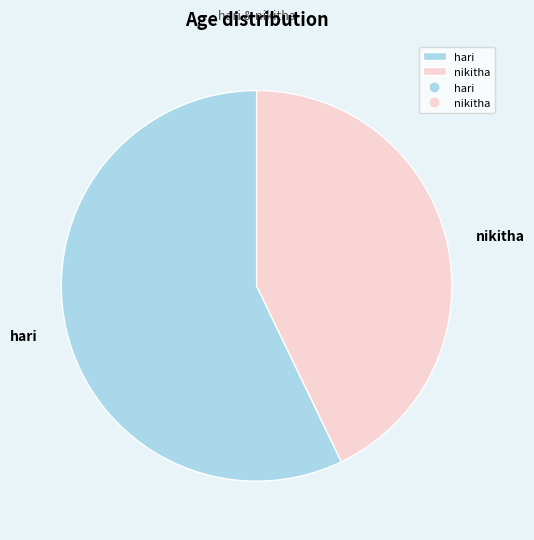

Which slice is the smallest?

nikitha